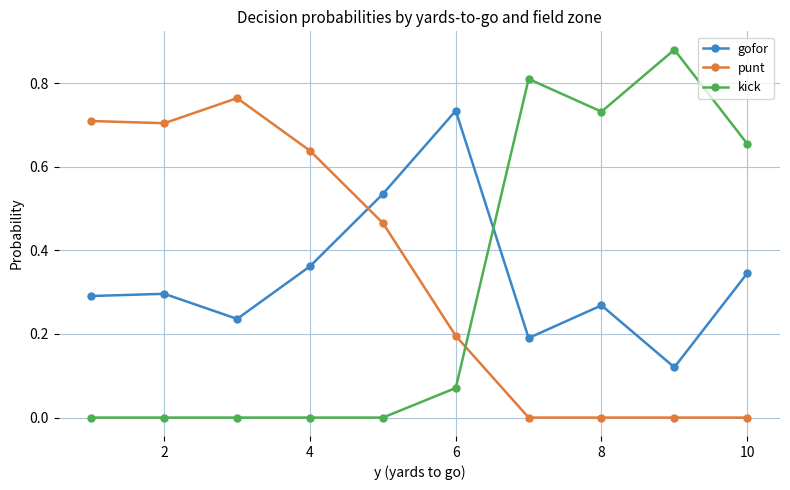

What is the sum of all kick values?

3.1